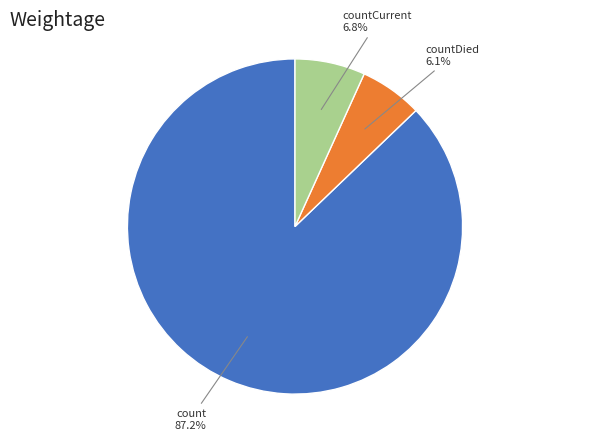

What is the ratio of the value at countCurrent to the value at count?

0.1